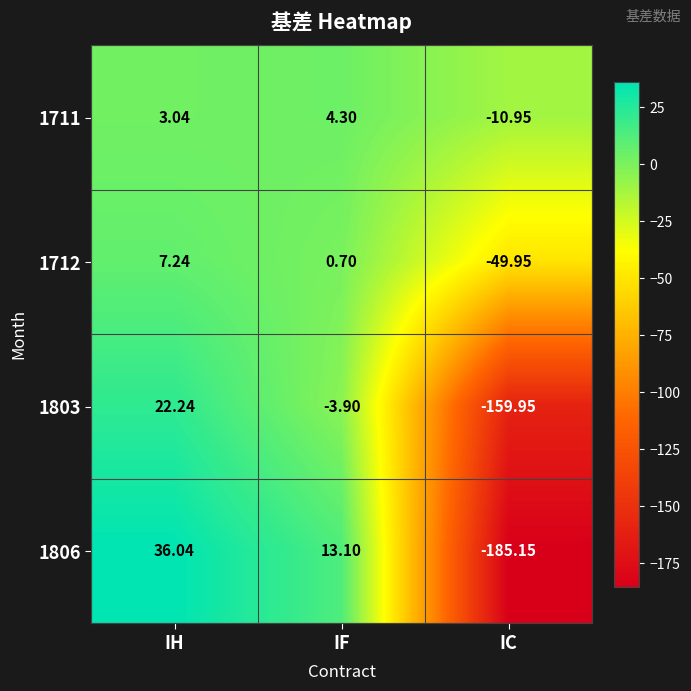

How many series are shown in this chart?

4